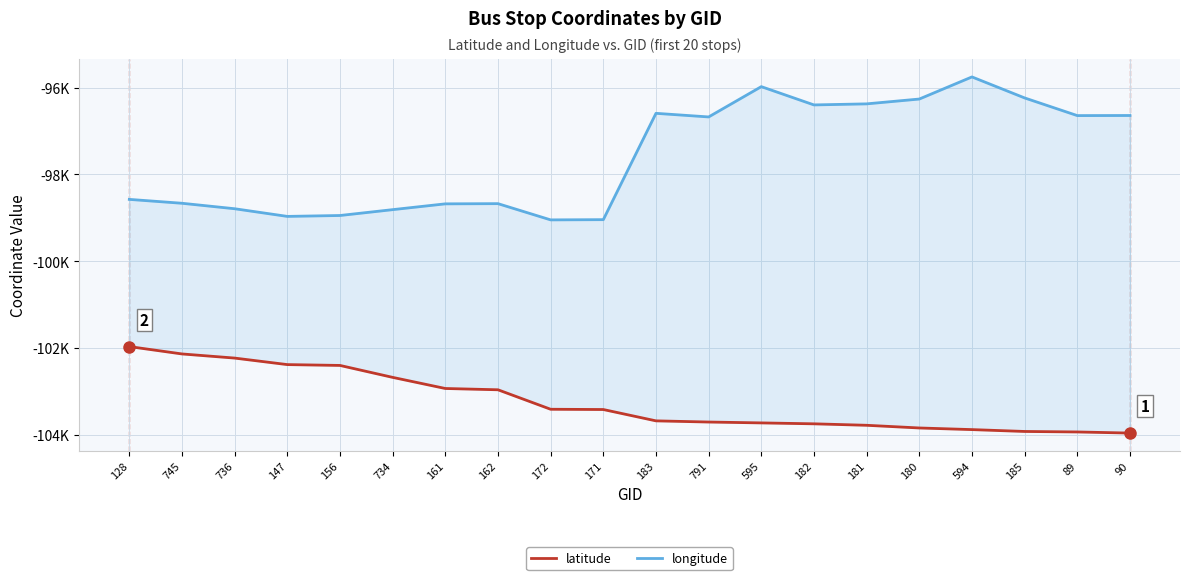

Rank the series by their maximum value, from lowest to highest.

latitude, longitude